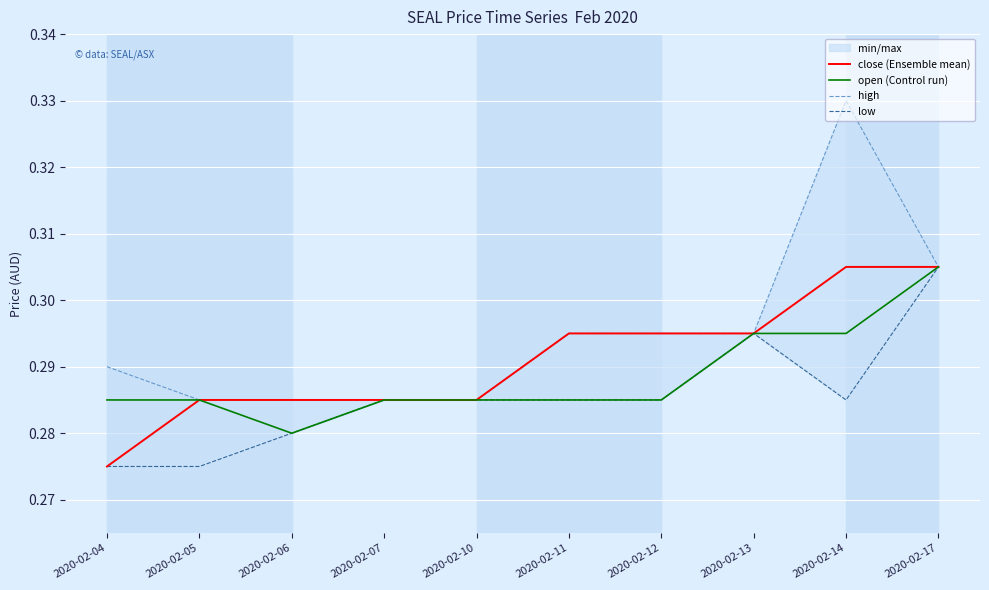

Which series changed the most between 2020-02-11 and 2020-02-13?

open (Control run)